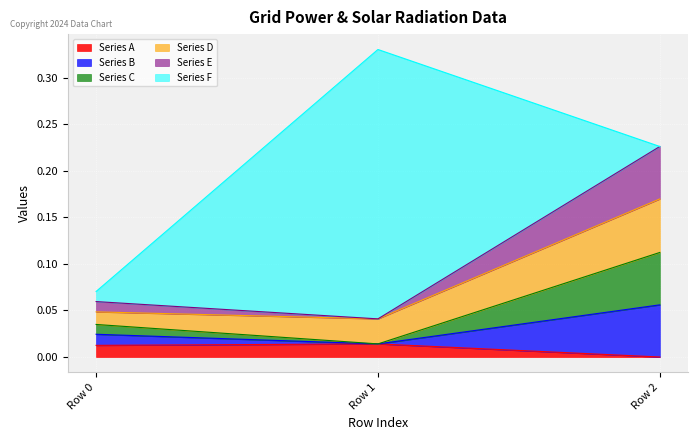

What is the difference between the maximum and minimum values in the Series B series?

0.1